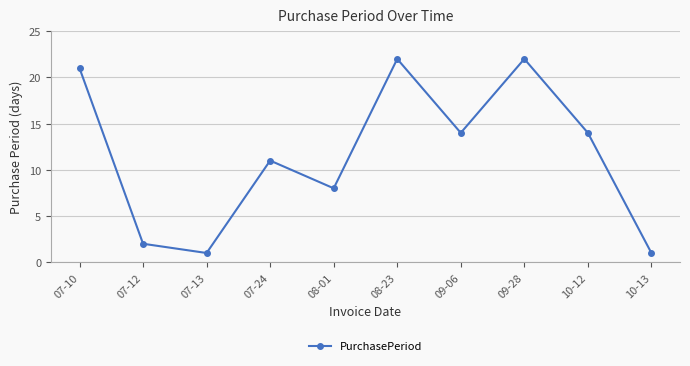

What is the difference between the values at 09-06 and 10-13?

13